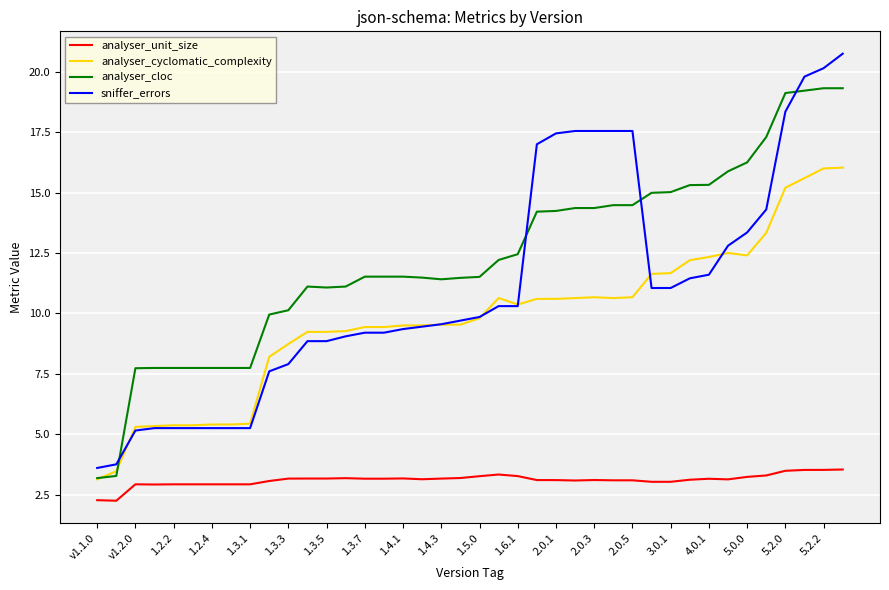

Which series has the largest total across all categories?

analyser_cloc